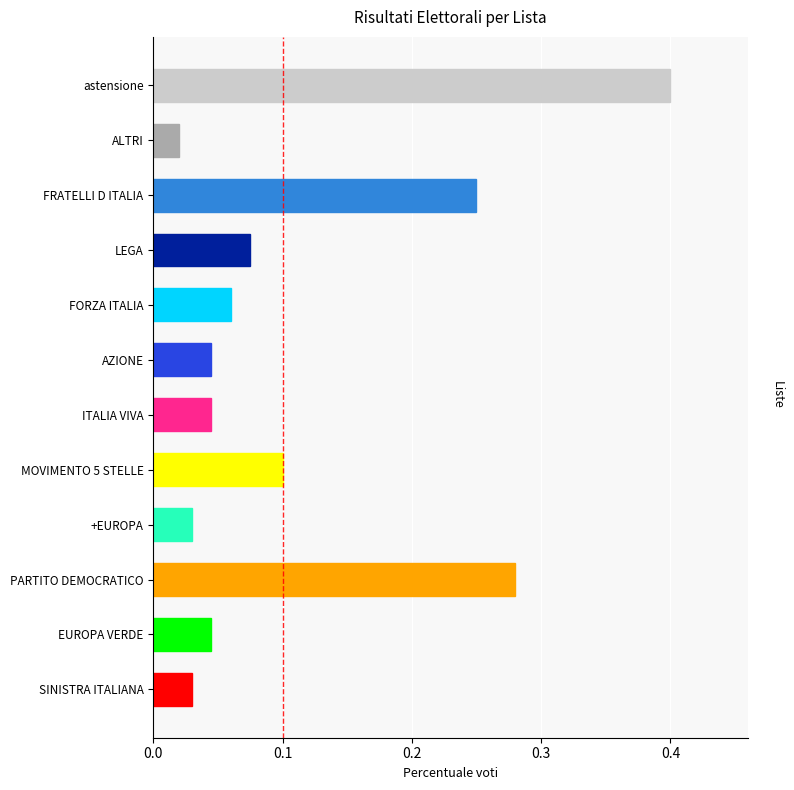

Between LEGA and PARTITO DEMOCRATICO, which is larger?

PARTITO DEMOCRATICO